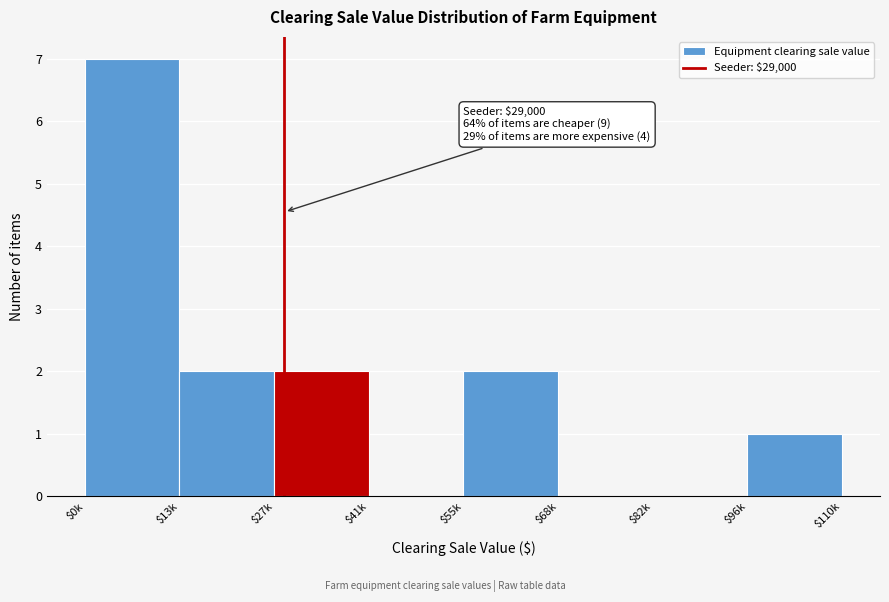

What is the sum of all values?

14